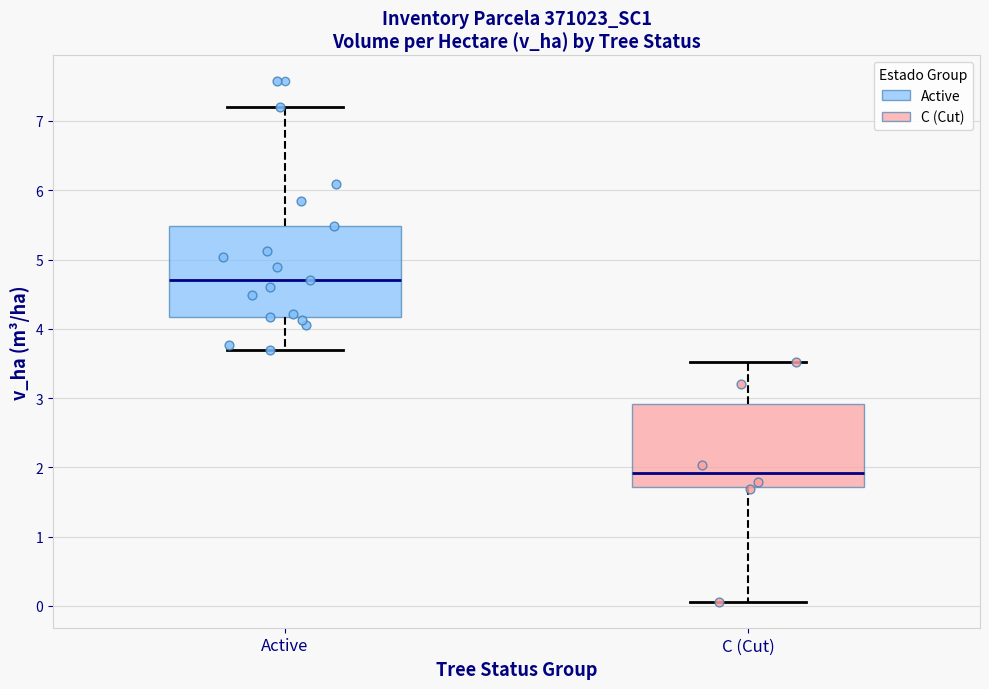

Where does the upper whisker of the box for Active end on the y-axis? The values are not printed on the chart, so give them approximately, as read against the axis.

7.2